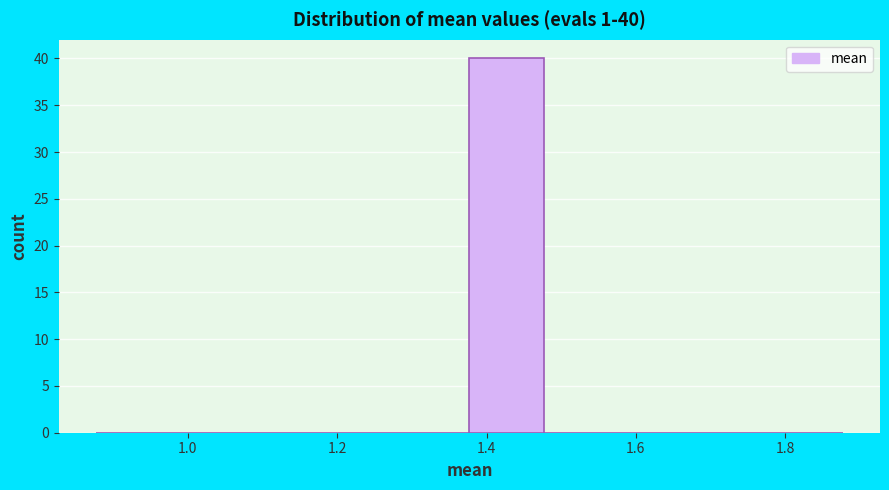

Which range on the x-axis has the tallest bar?

1.38 to 1.48